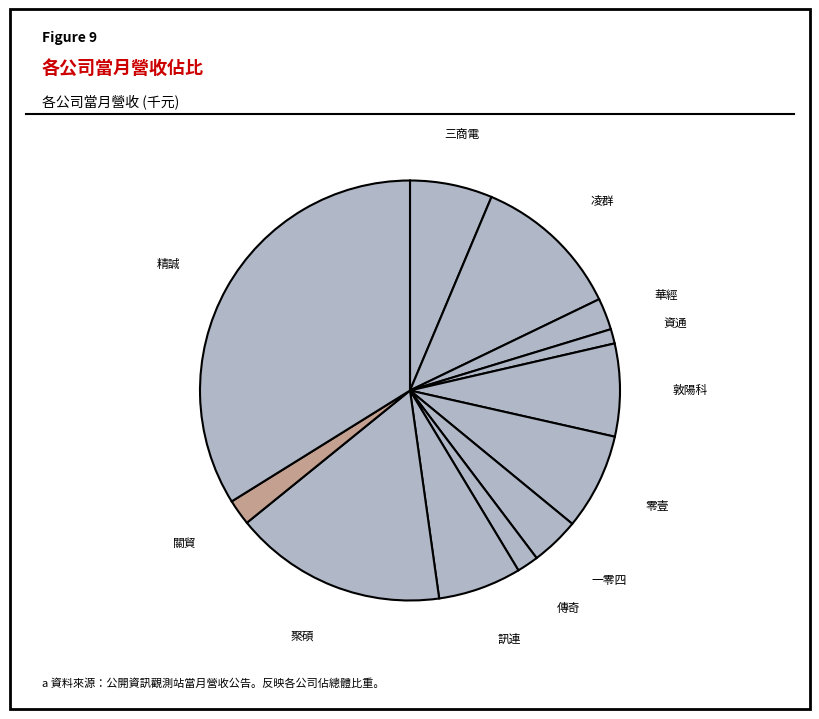

Is there a majority slice in this chart?

No